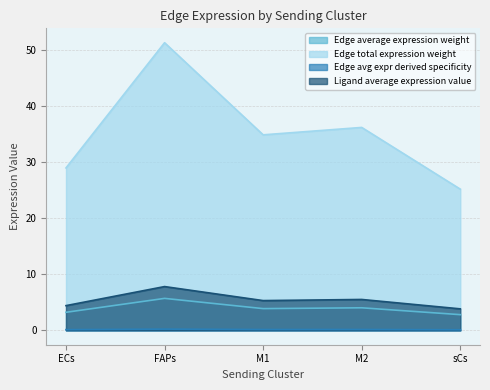

Does the chart display data point markers on the line(s)?

No